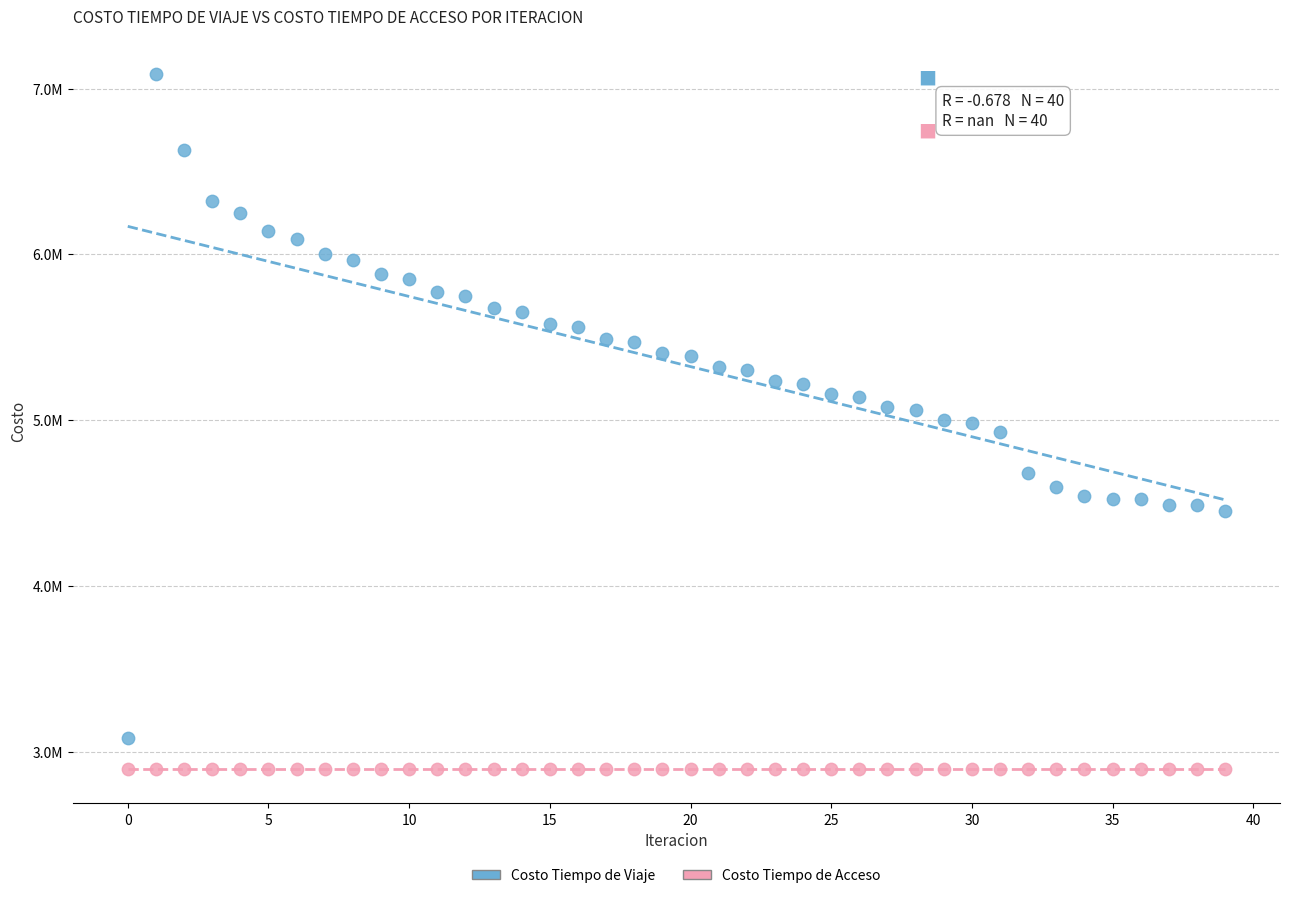

What are all the series names shown in the legend?

Costo Tiempo de Viaje, Costo Tiempo de Acceso